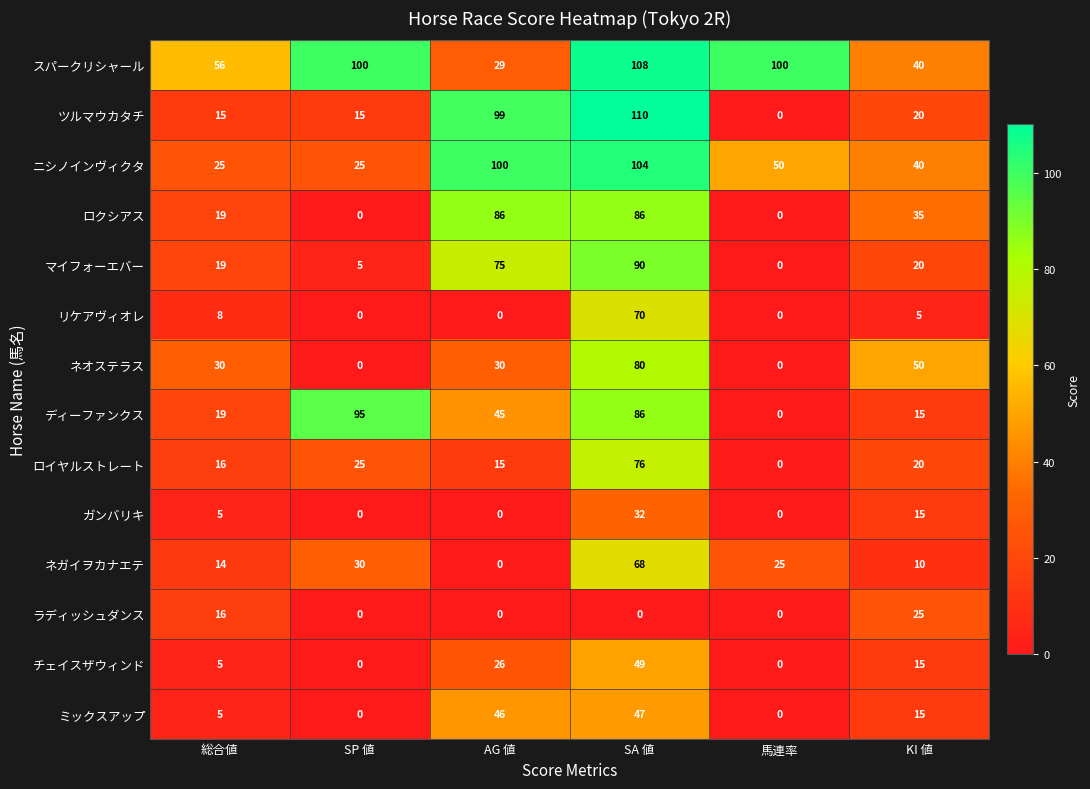

At which category is the sum across all series the highest?

SA 値